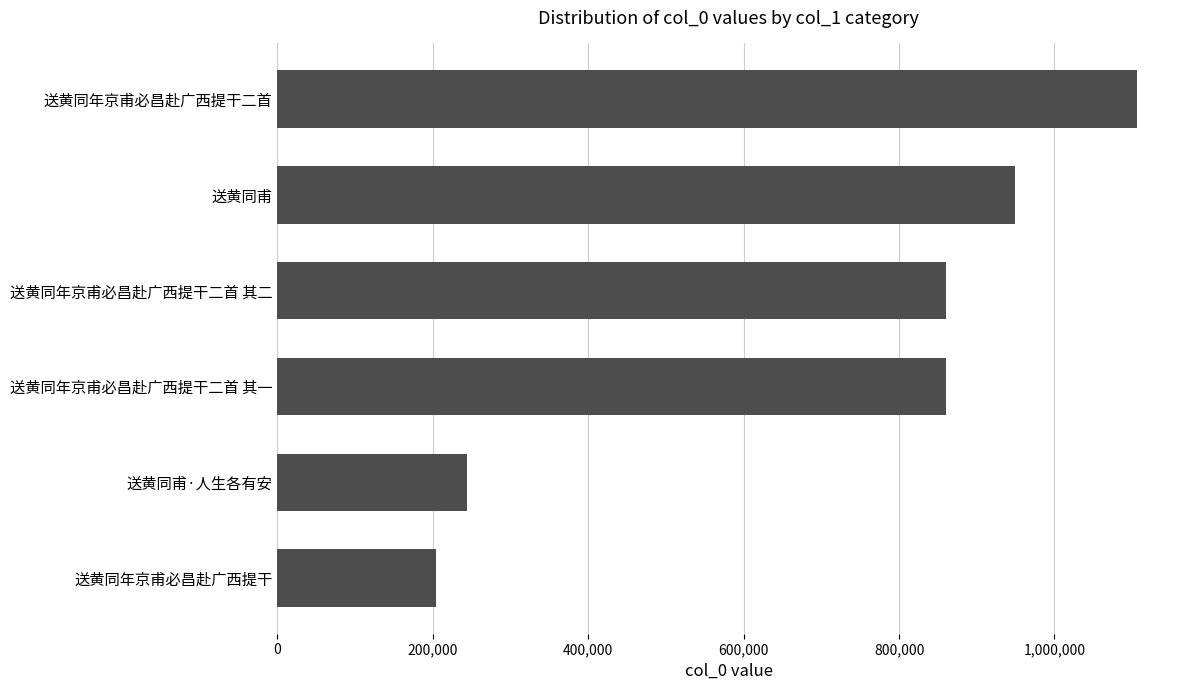

Is it true that the value at 送黄同年京甫必昌赴广西提干 is 204050?

True